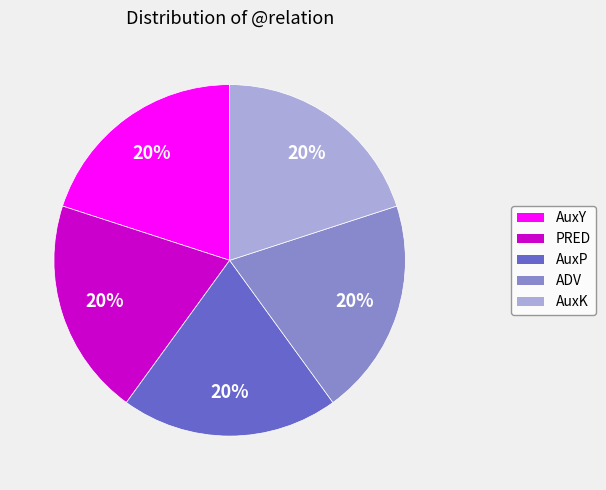

How many slices are in this pie chart?

5